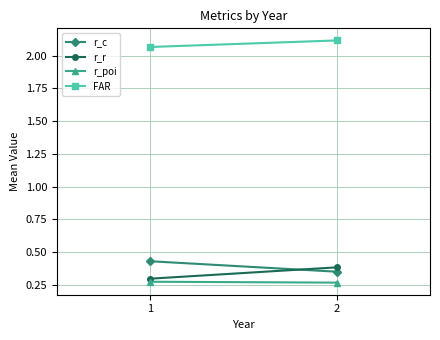

What is the sum of all FAR values?

4.2